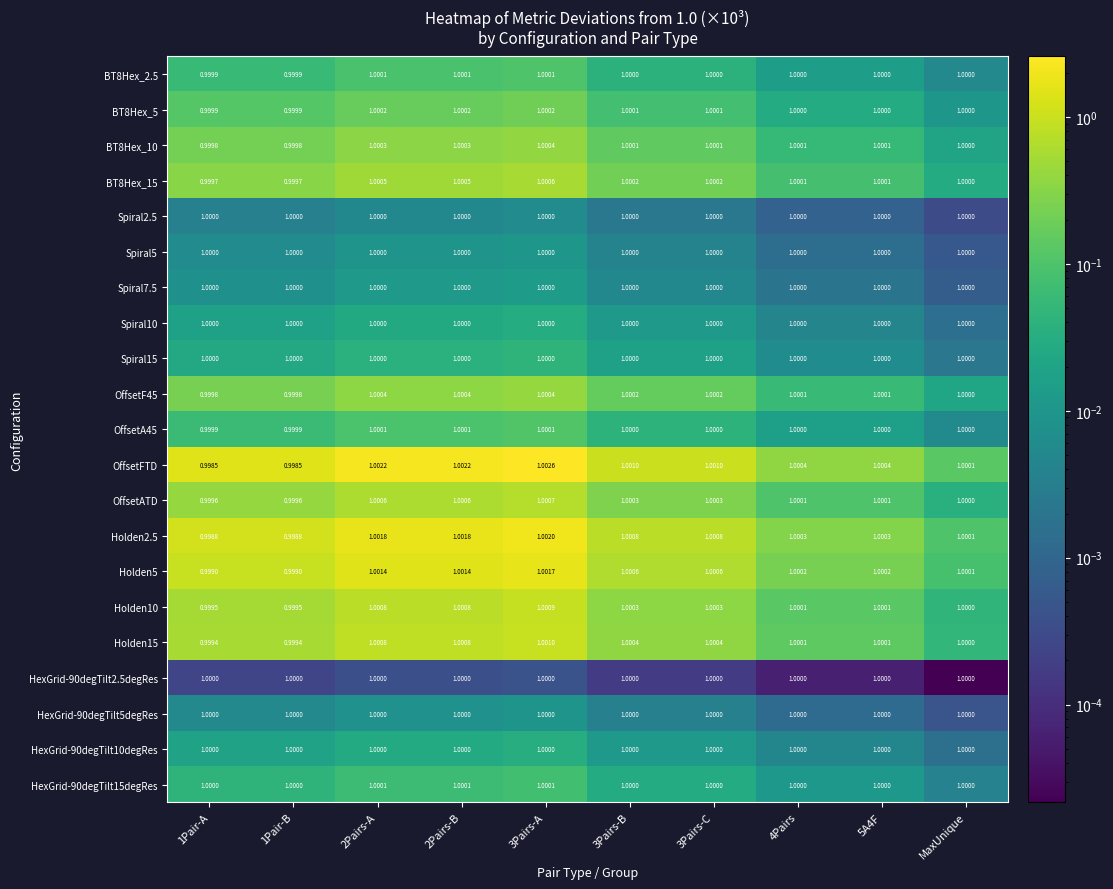

What is the greatest value displayed?

1.0